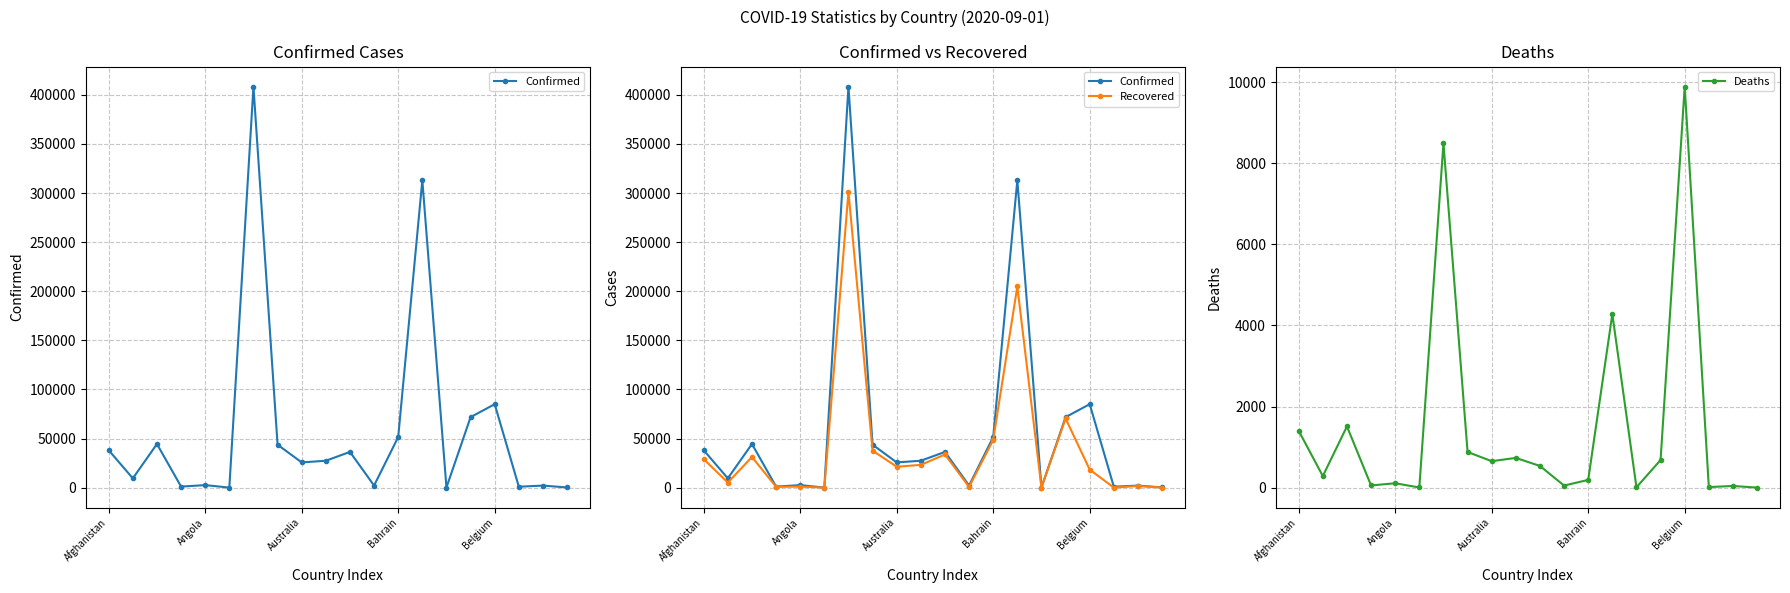

How many values in the Deaths series exceed 534?

9